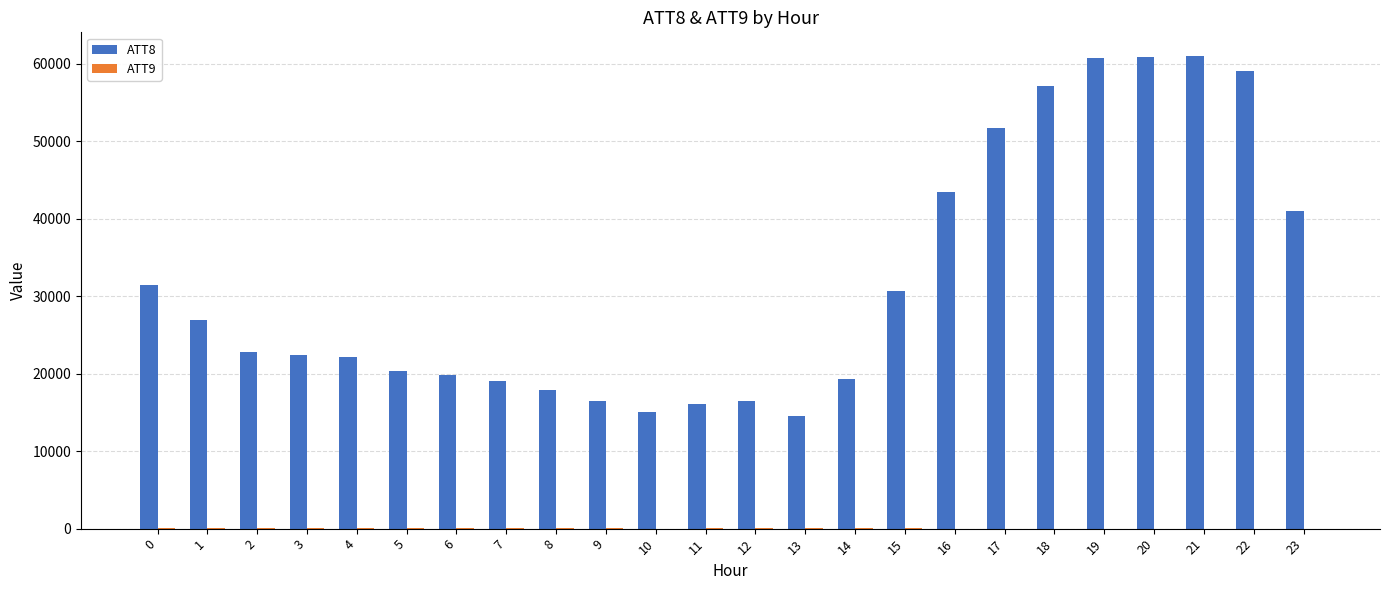

How many groups of bars are there?

24